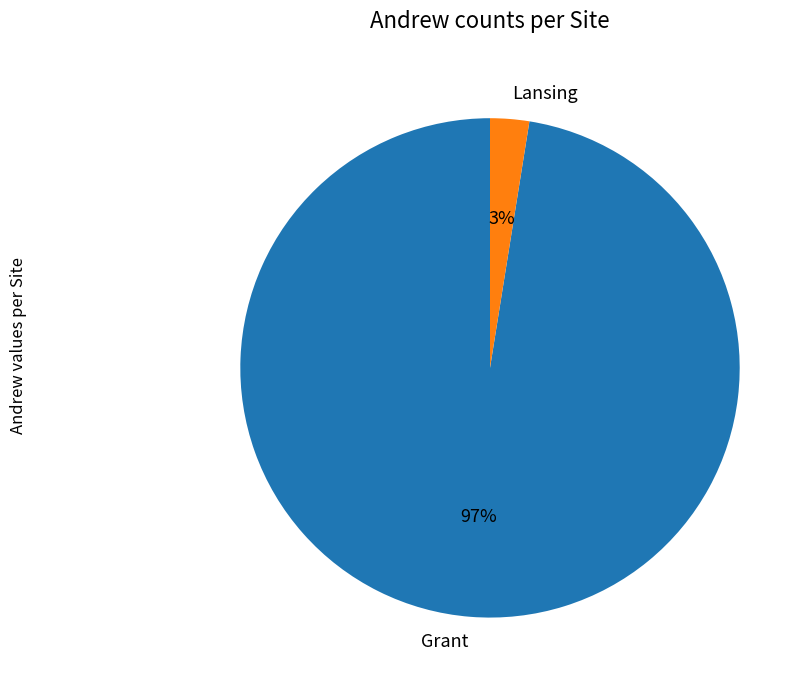

Rank the categories by value from highest to lowest.

Grant, Lansing